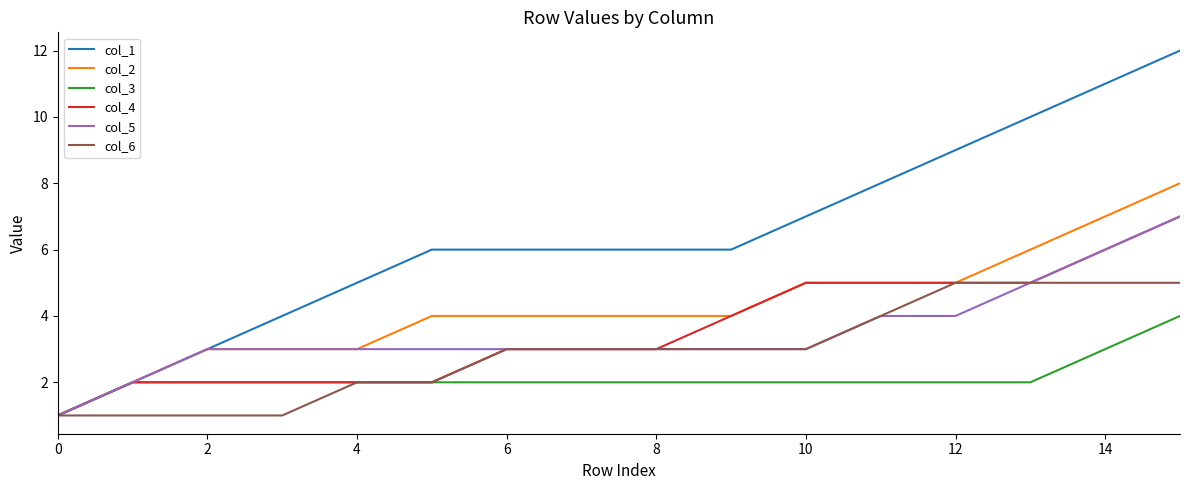

Which series has the largest range (max minus min)?

col_1